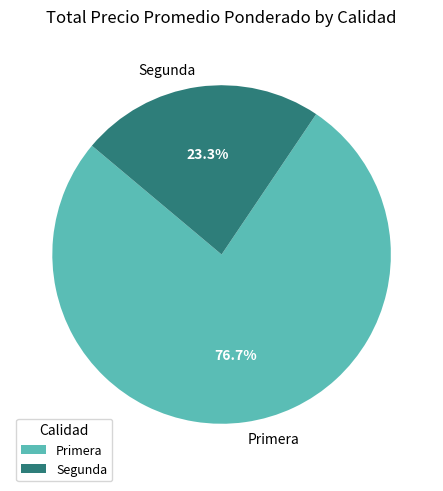

Rank the categories by value from lowest to highest.

Segunda, Primera